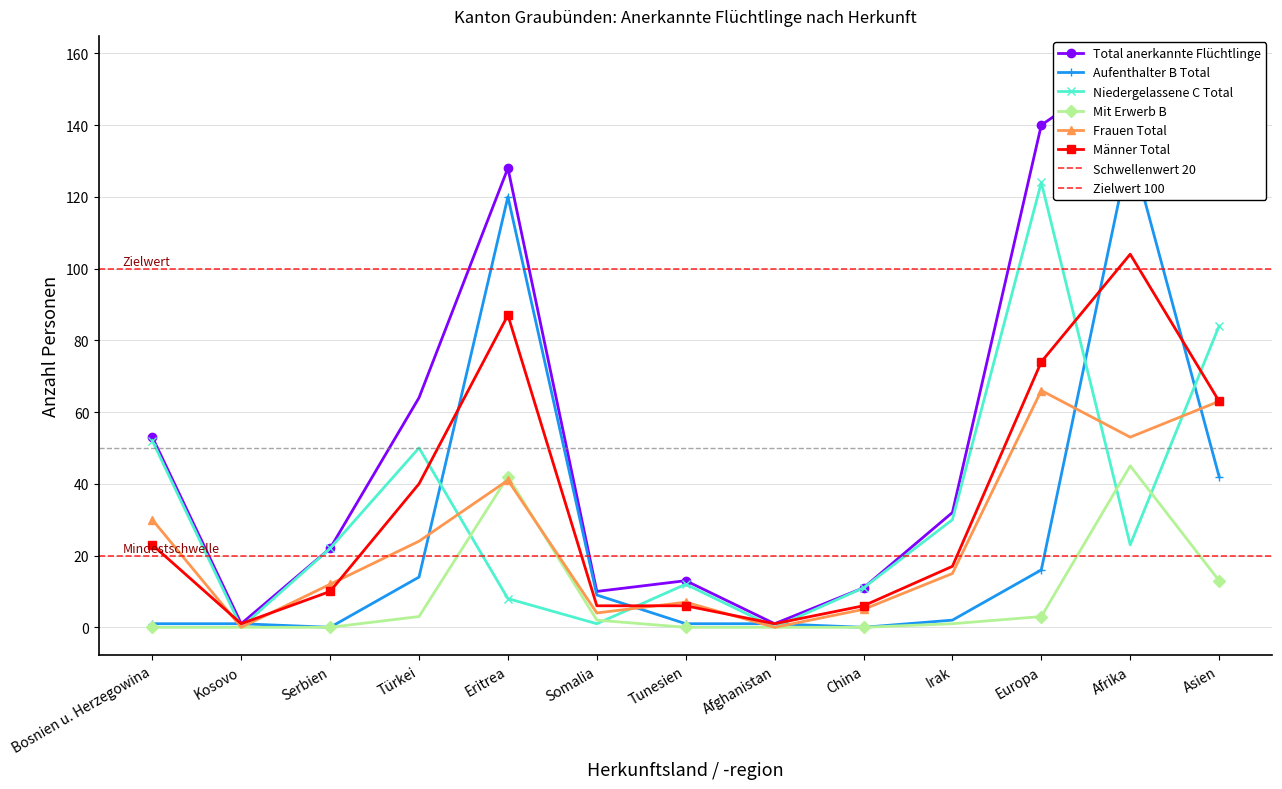

What position from the right is Bosnien u. Herzegowina?

13